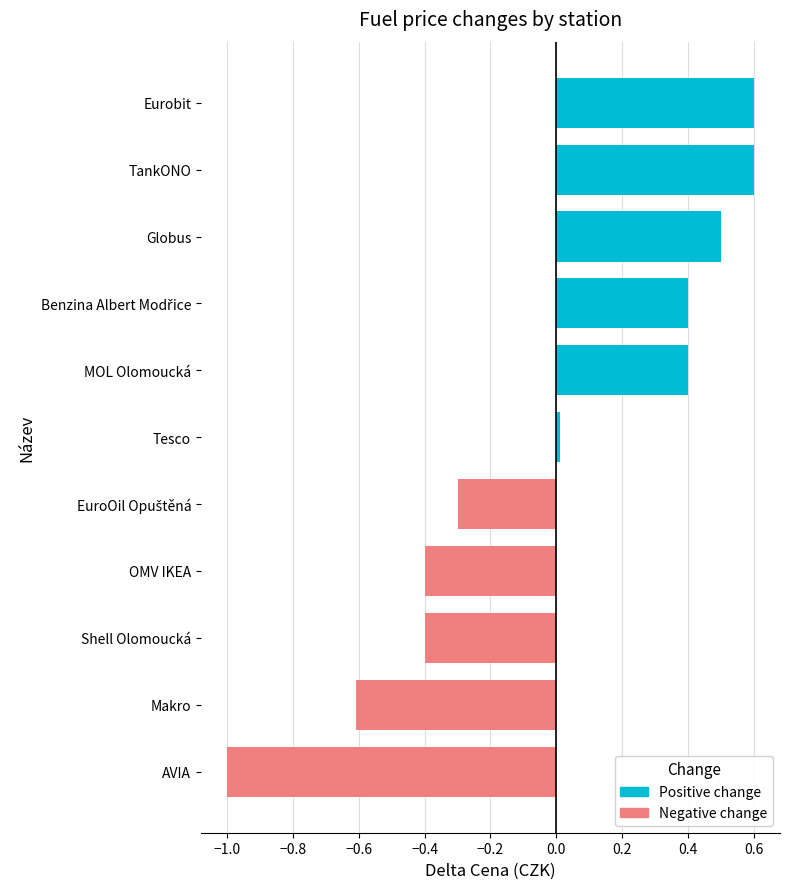

What is the difference between the second highest and minimum values?

1.6